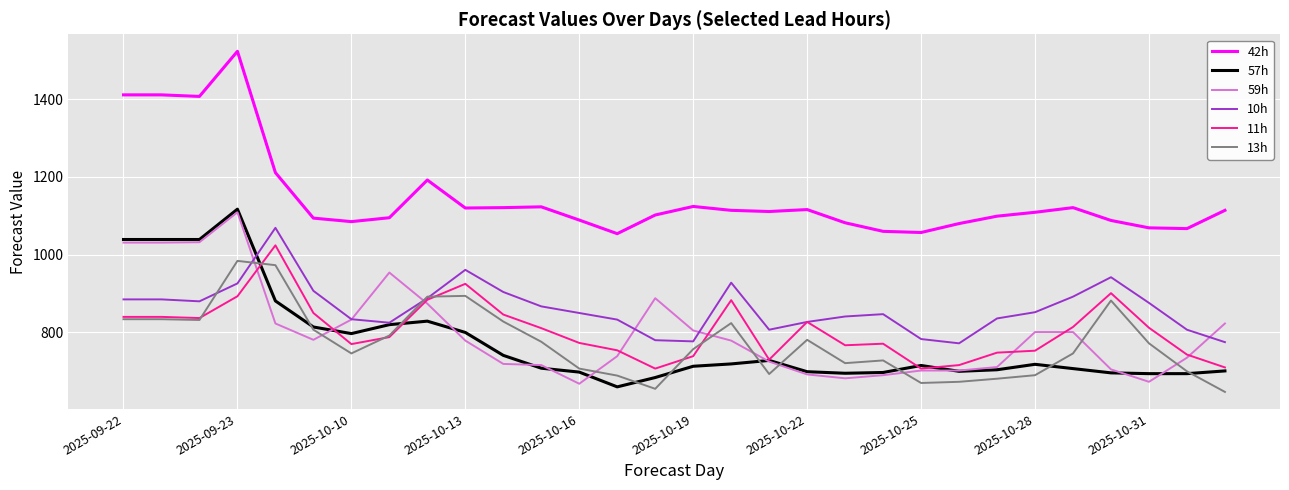

What is the maximum value for 59h?

1109